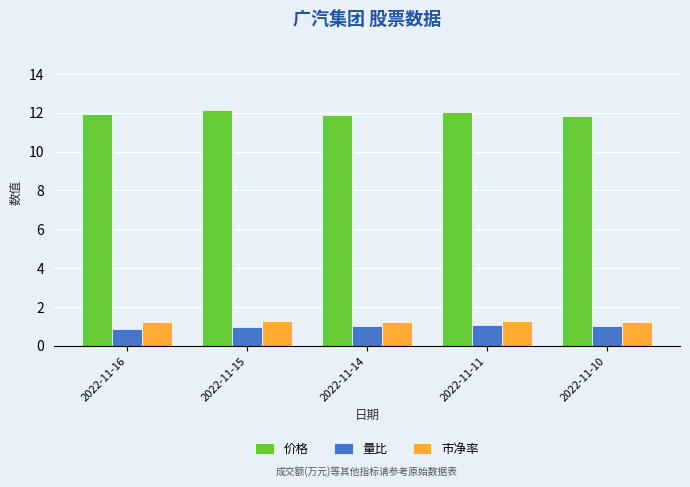

Rank the series at 2022-11-14 from lowest to highest value.

量比, 市净率, 价格